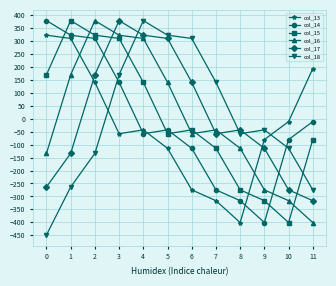

The value of col_17 at 5 is 498.8. True or false?

False